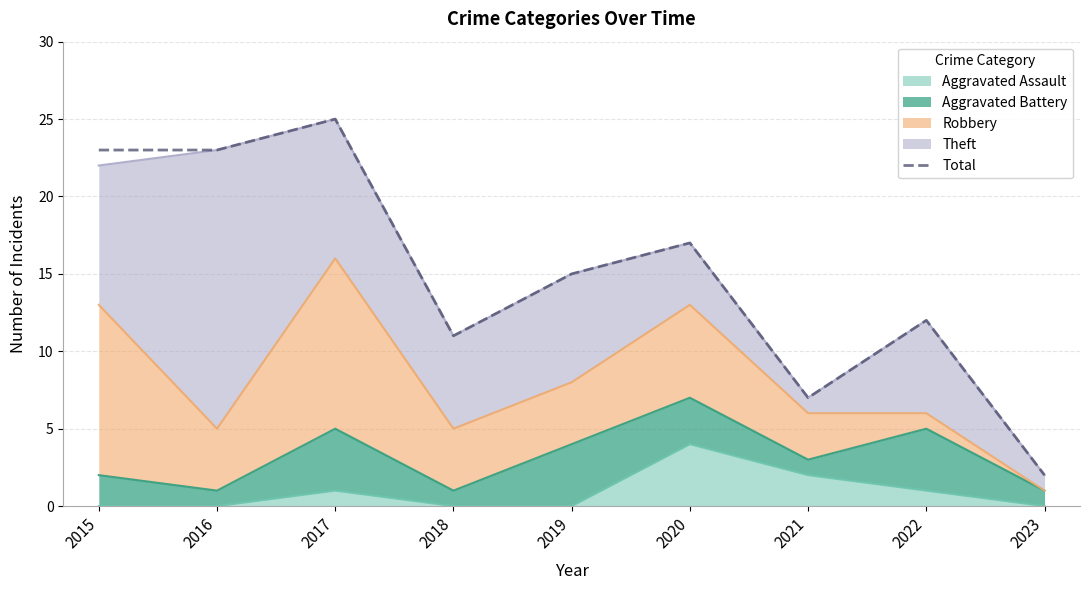

Reading left to right, list all the values displayed in this chart.

23	23	25	11	15	17	7	12	2